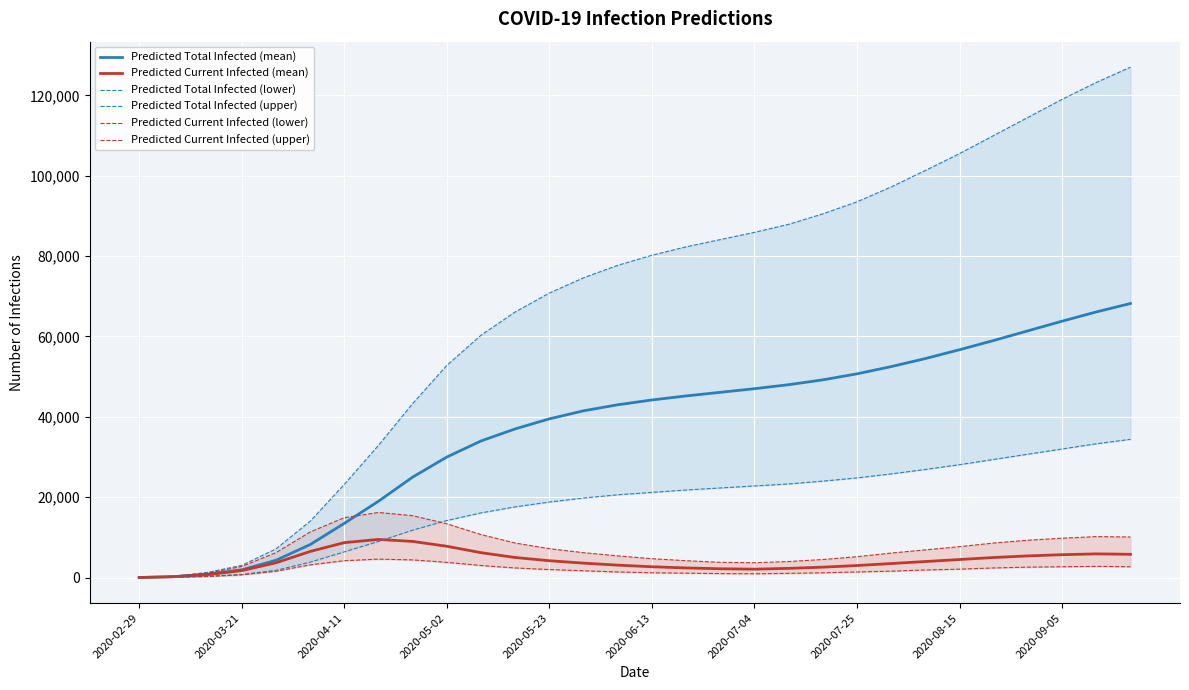

True or false: Predicted Current Infected (lower) and Predicted Current Infected (mean) cross at least once.

False